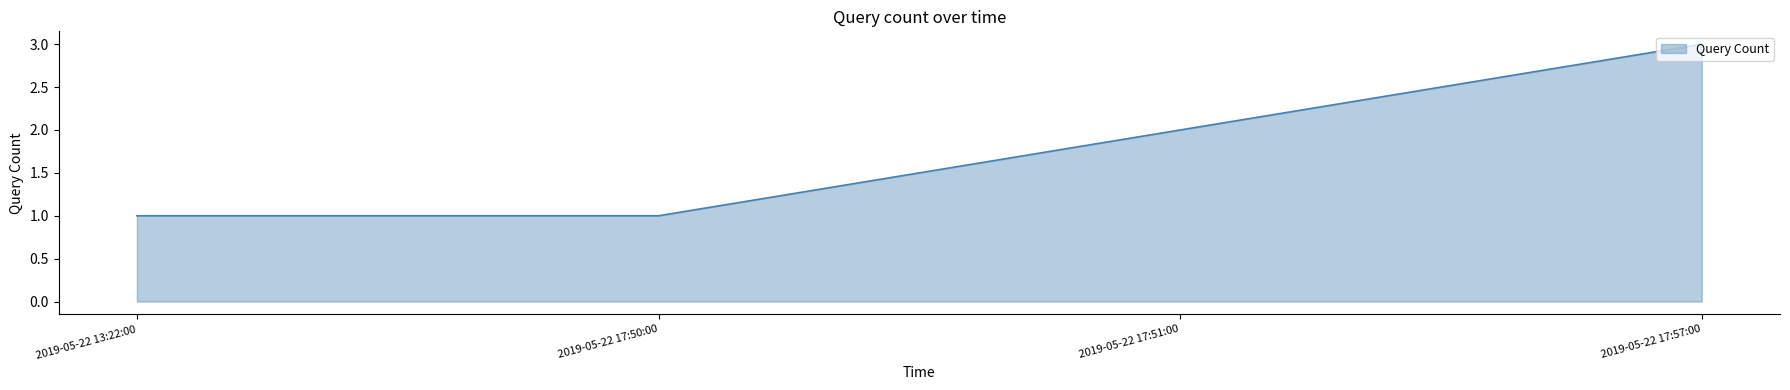

True or false: there are more than 0 points higher than both neighbors.

False